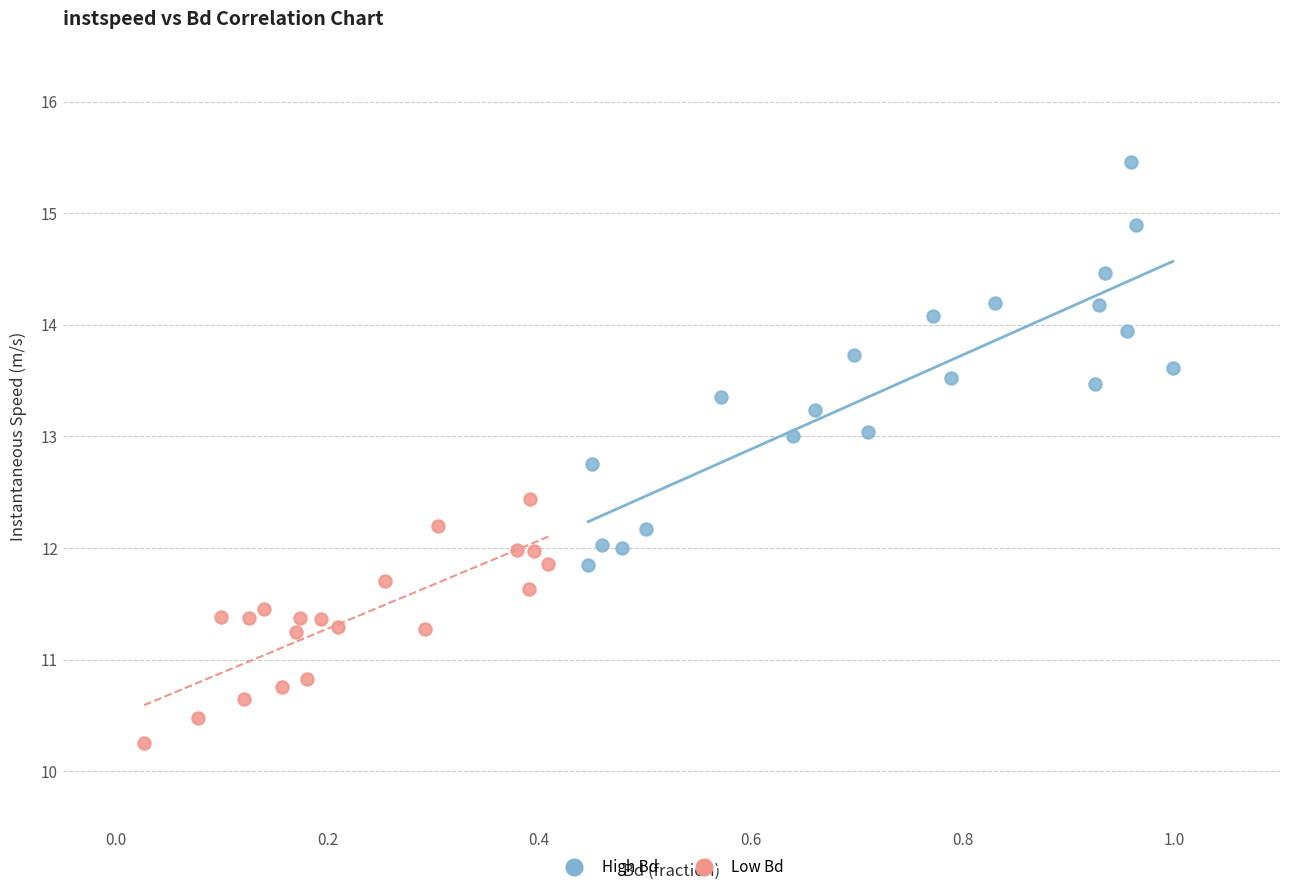

Which series reaches the minimum Y coordinate?

Low Bd